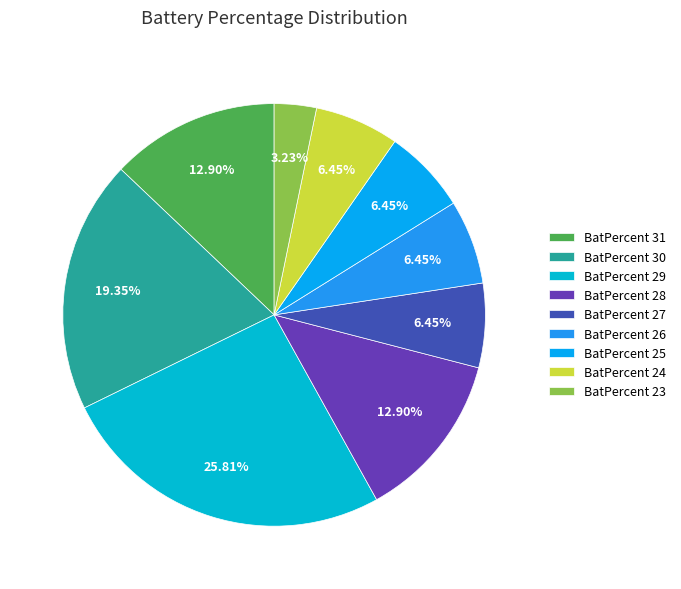

To the nearest percent, what percentage of the pie is BatPercent 26?

6%